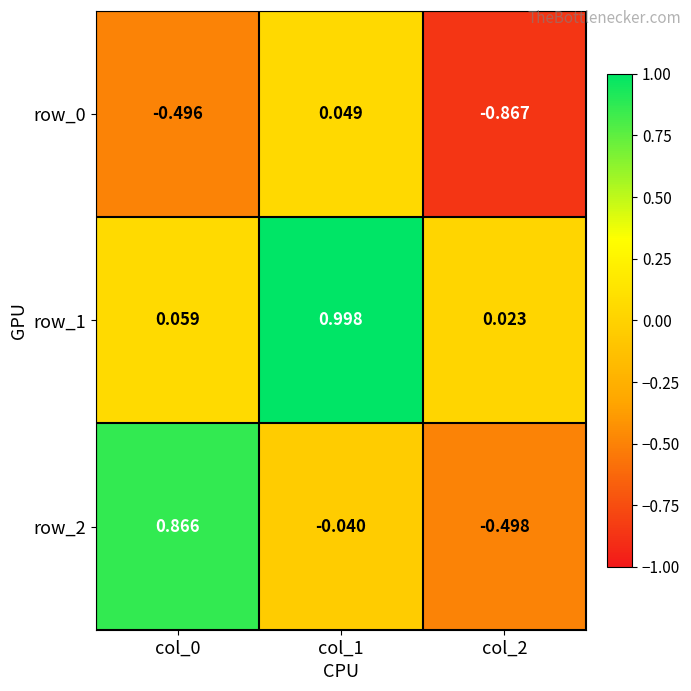

Is the value of row_2 at col_2 greater than the value of row_1 at col_1?

No